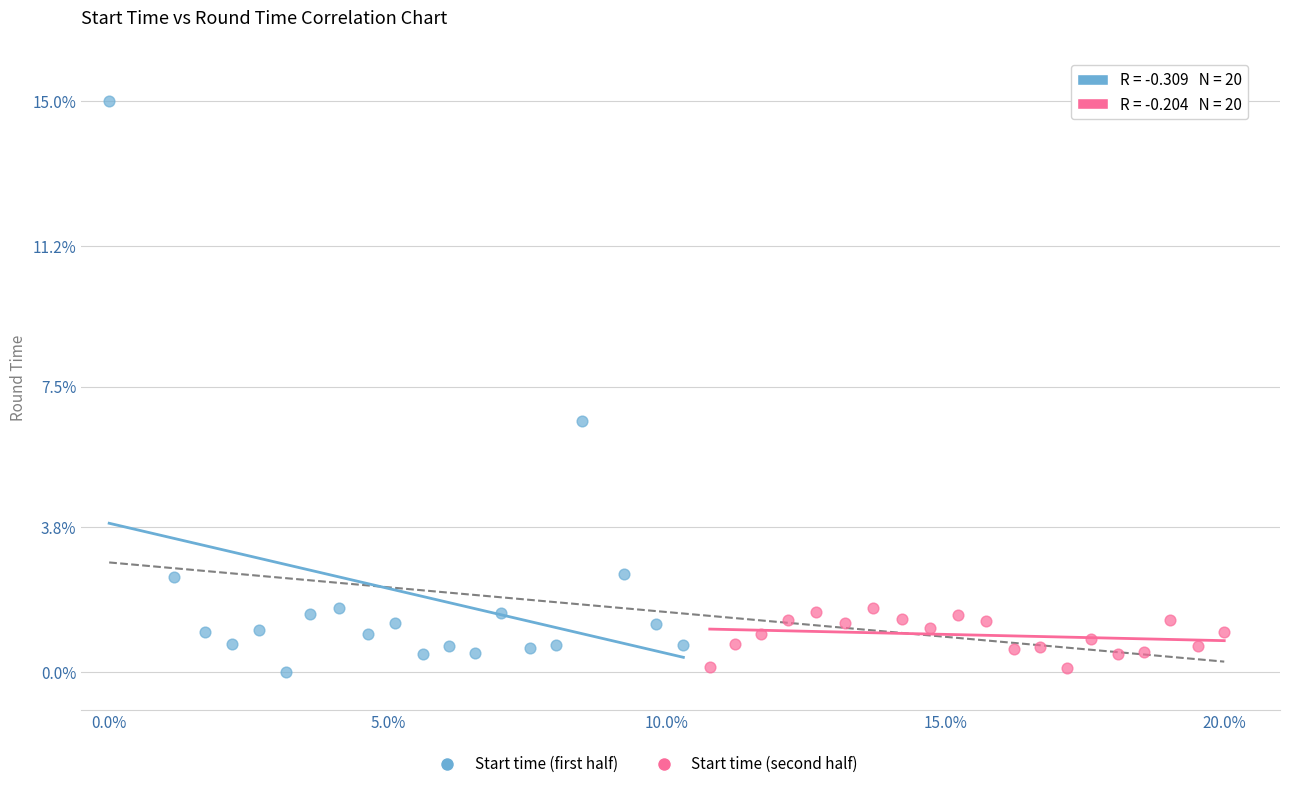

Which series has the largest Y range (max minus min)?

Start time (first half)